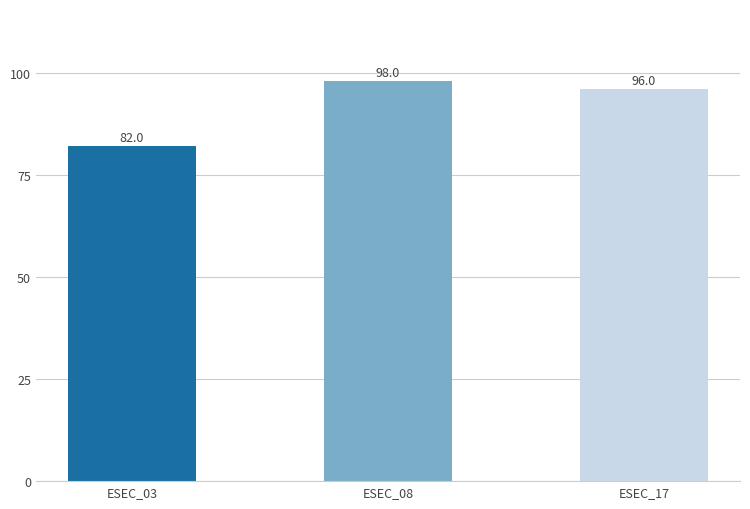

How many values are between 82 and 98?

3